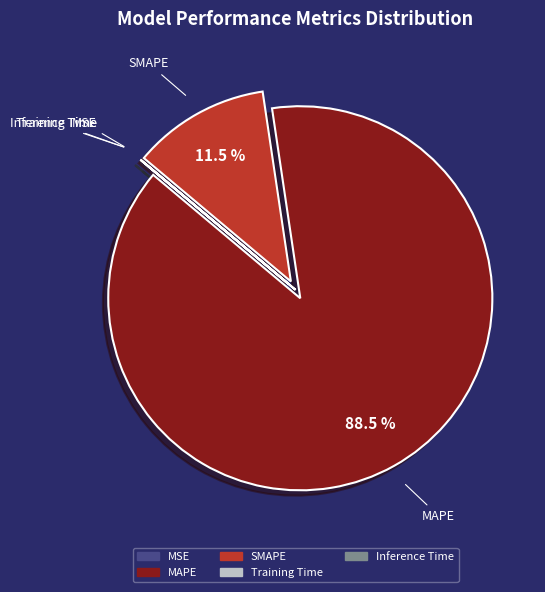

To the nearest percent, what is the average slice percentage?

20%